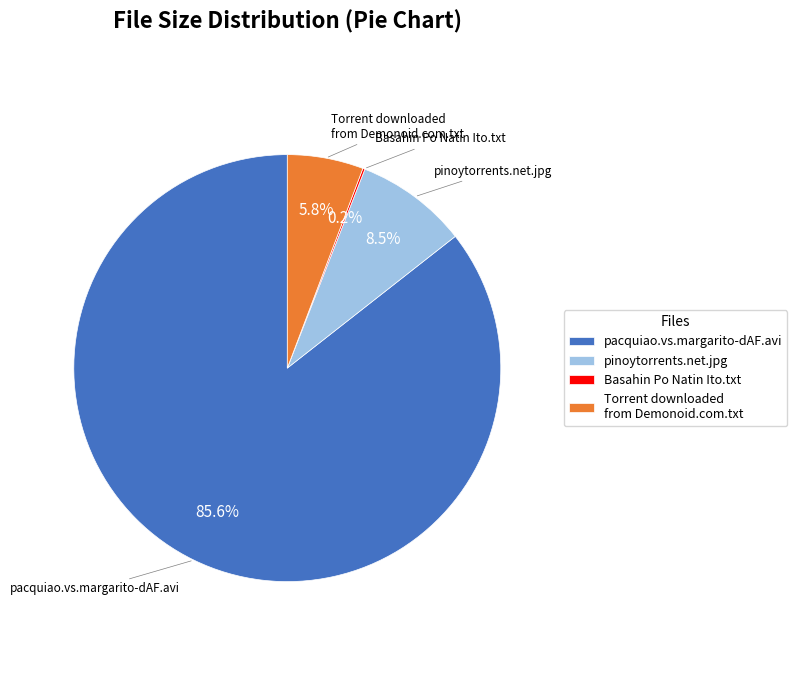

What is the ratio of the value at pinoytorrents.net.jpg to the value at Torrent downloaded from Demonoid.com.txt?

1.5